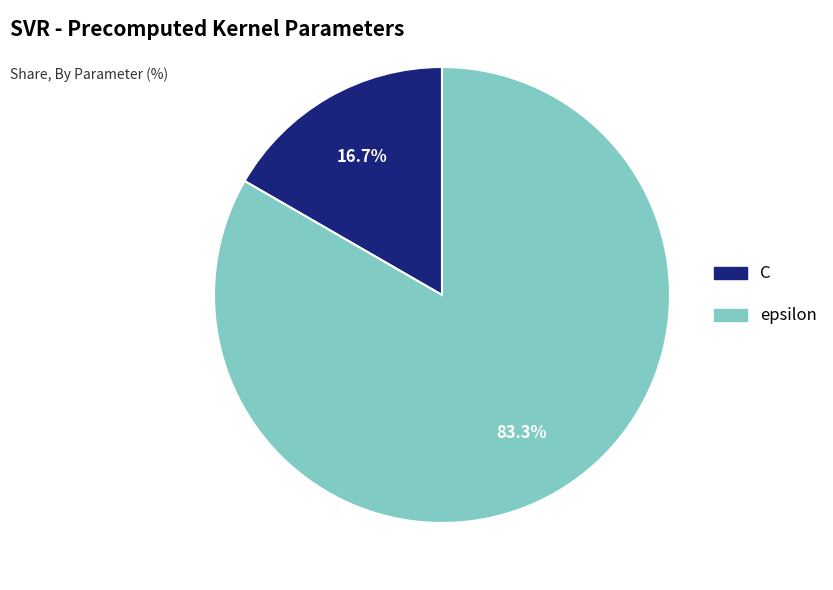

Is it true that epsilon is 83% of the pie?

True